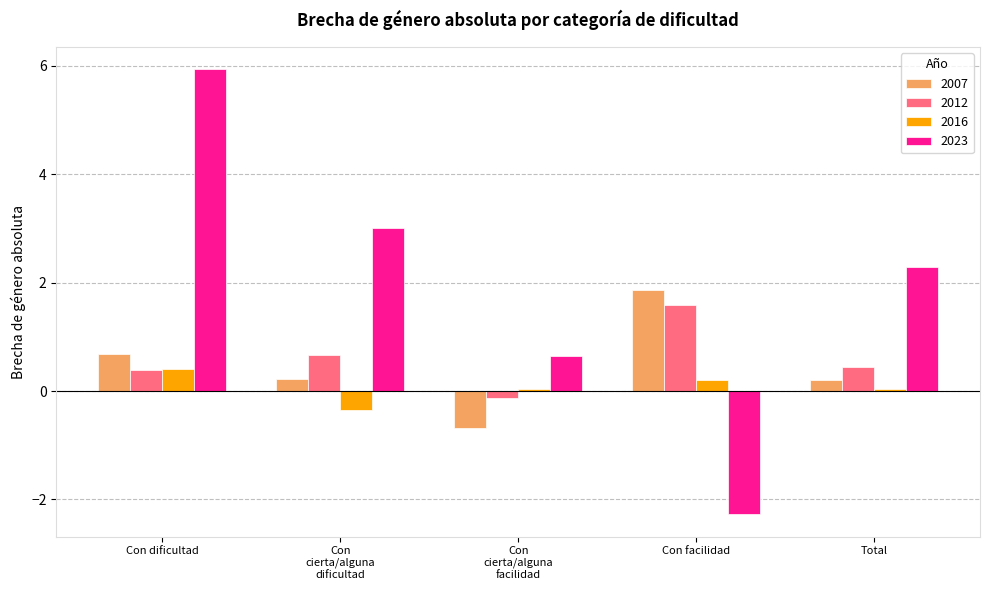

Is the value of 2016 at Total greater than the value of 2023 at Con facilidad?

Yes